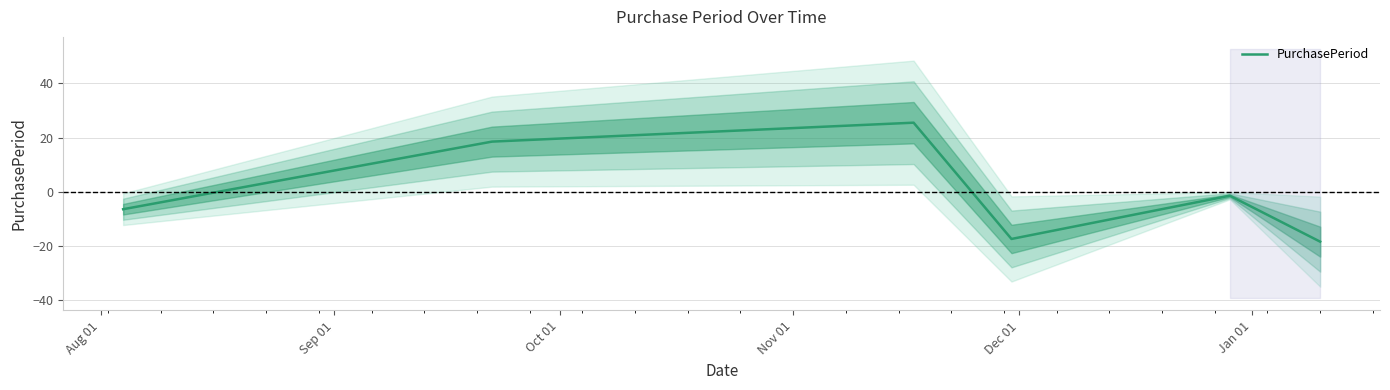

How many lines are shown in the chart?

1